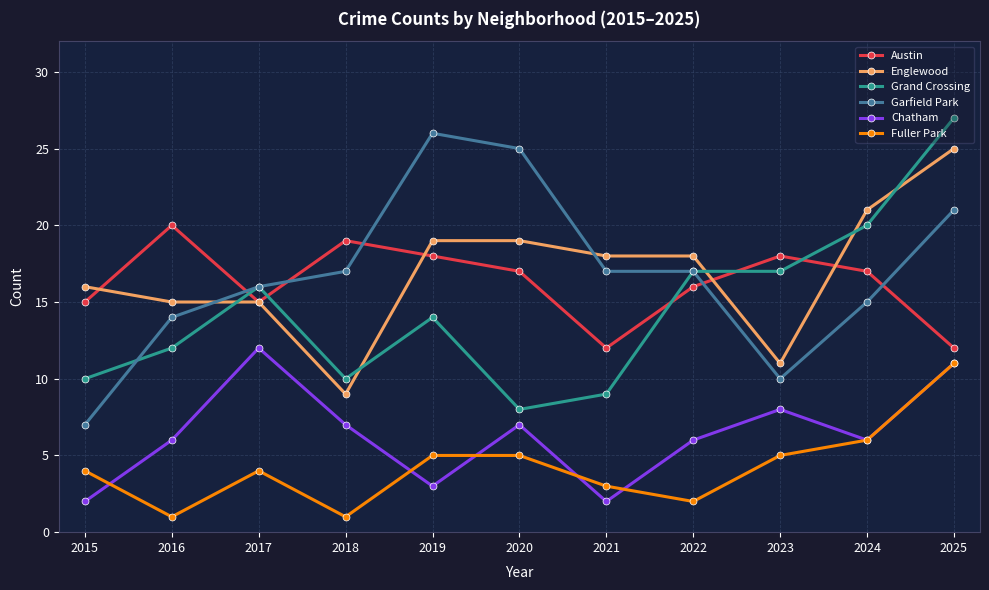

True or false: Englewood and Fuller Park intersect in this chart.

False